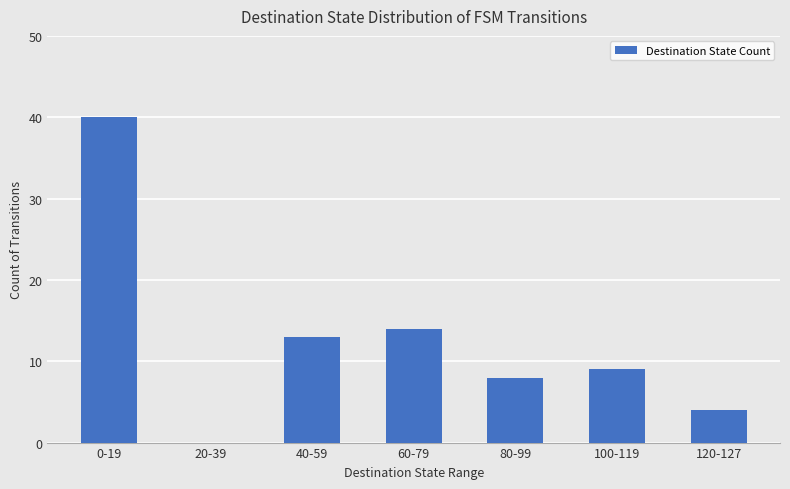

Approximately how many times larger is the value at 60-79 compared to 40-59?

1.1